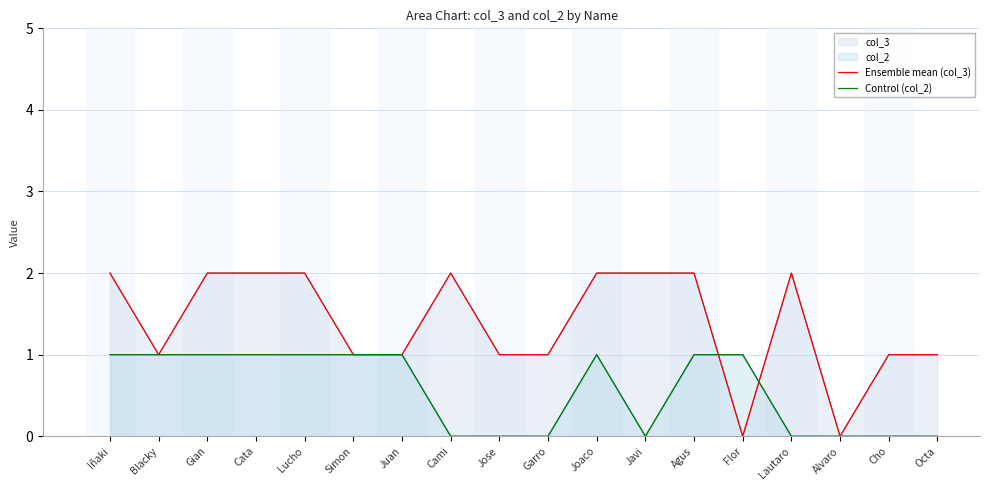

The value of Ensemble mean (col_3) at Simon is 0. True or false?

False